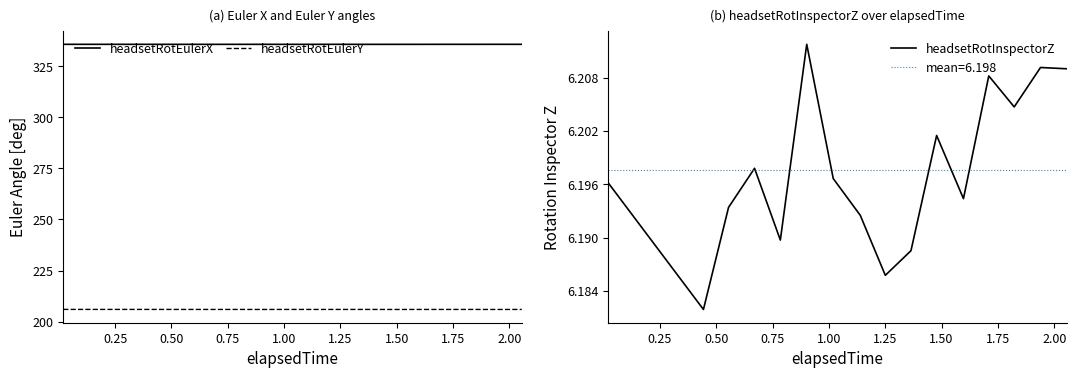

True or false: headsetRotEulerY and headsetRotEulerX intersect in this chart.

False